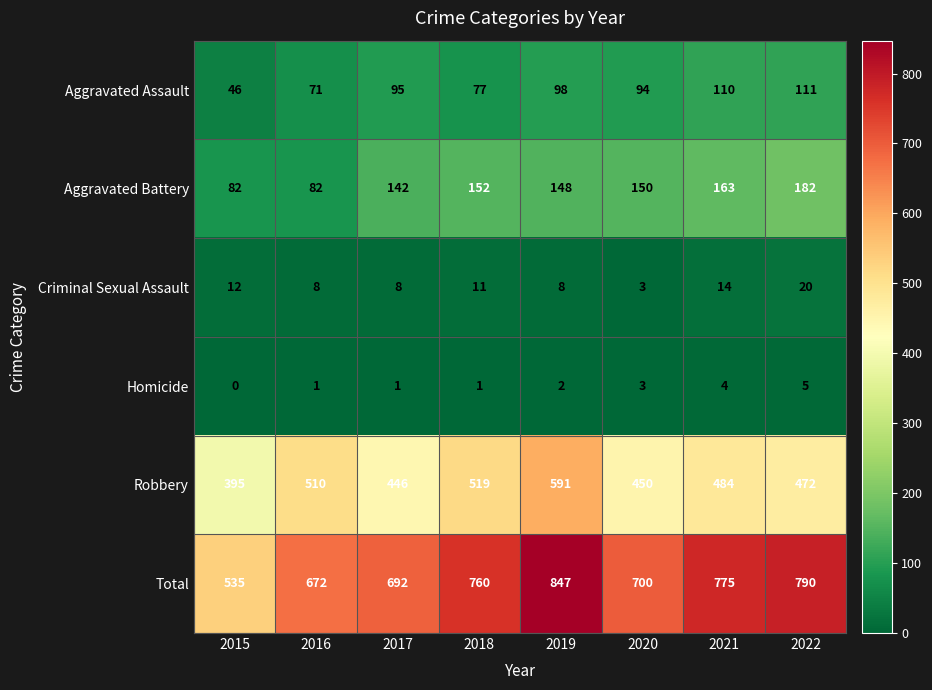

What is the total value across all series at 2018?

1520